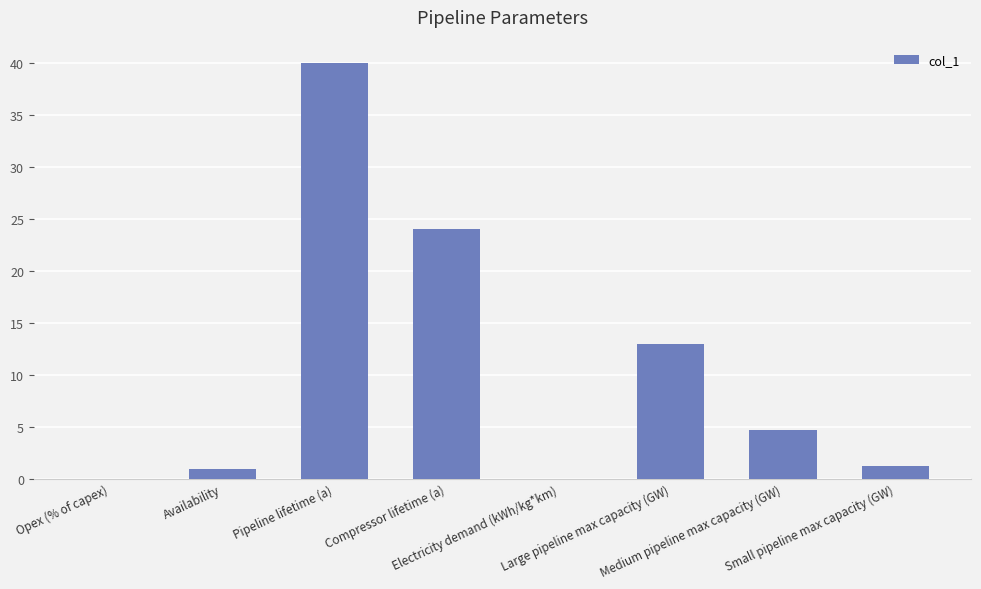

Are the bars horizontal?

No